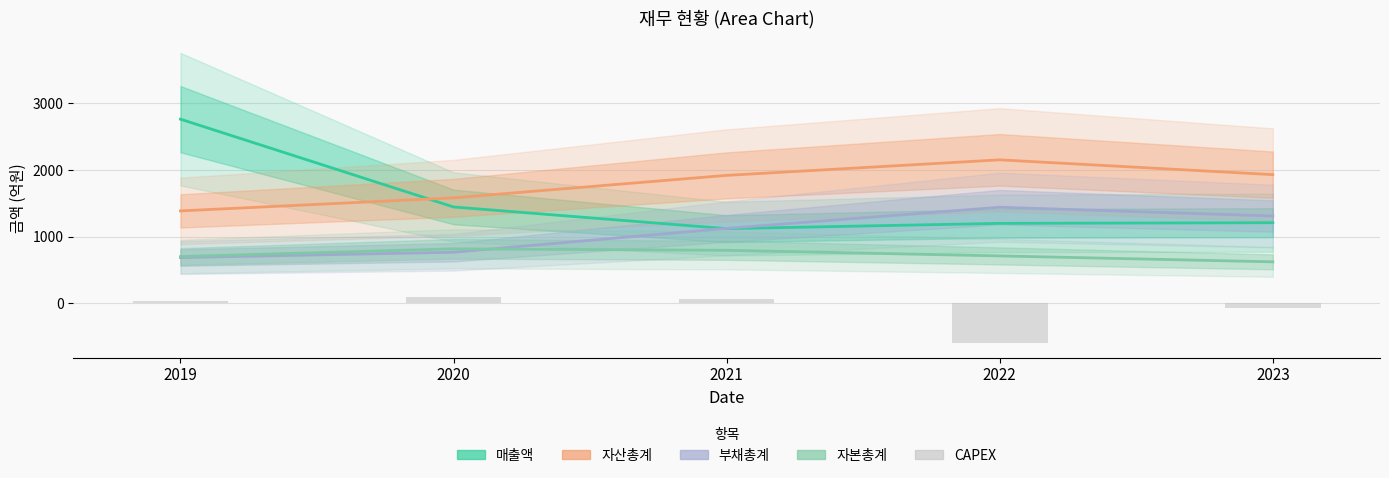

What is the value of the CAPEX bar at the 4th from the left?

-597